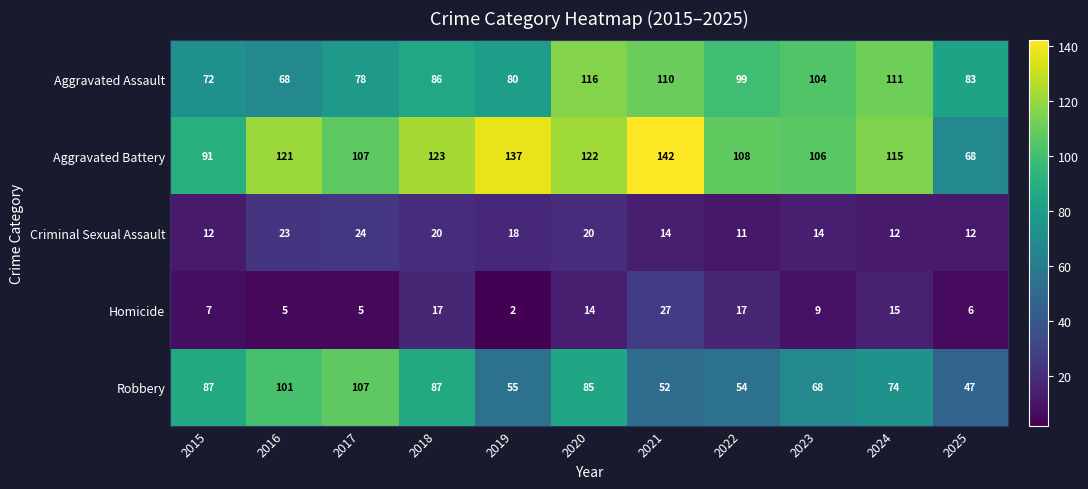

Which category has the highest value across all series?

2021